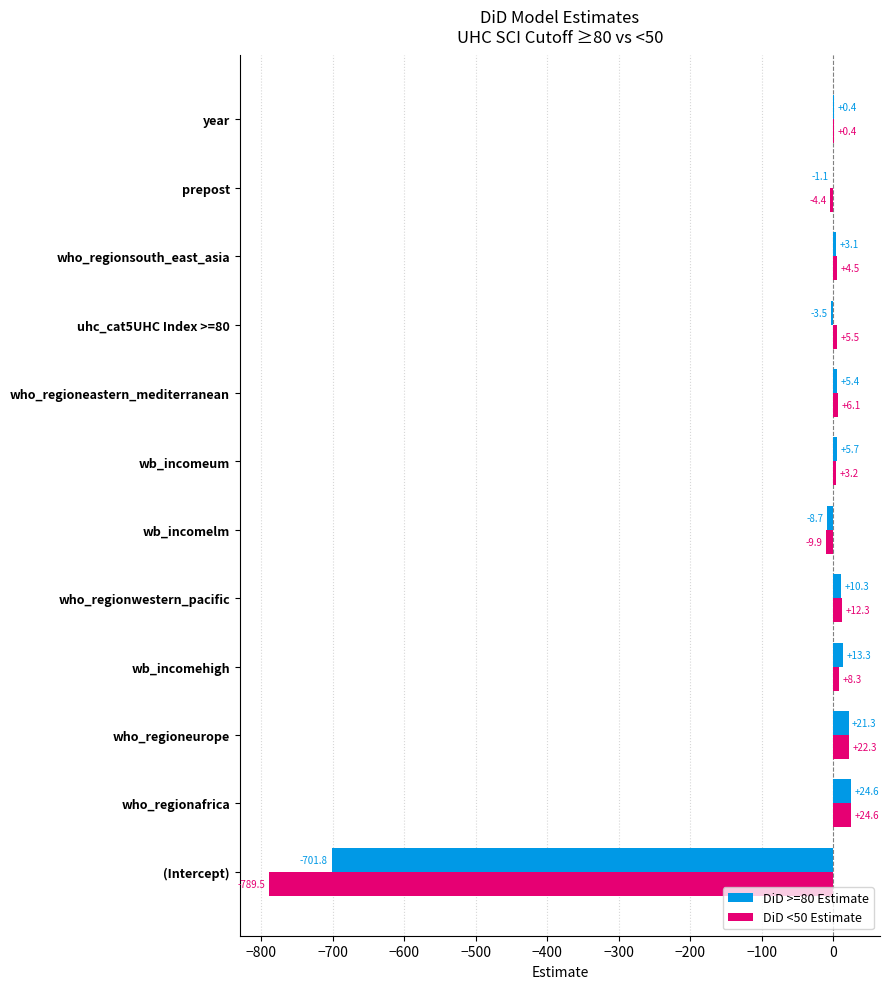

Which series changed the most between who_regioneurope and wb_incomehigh?

DiD <50 Estimate